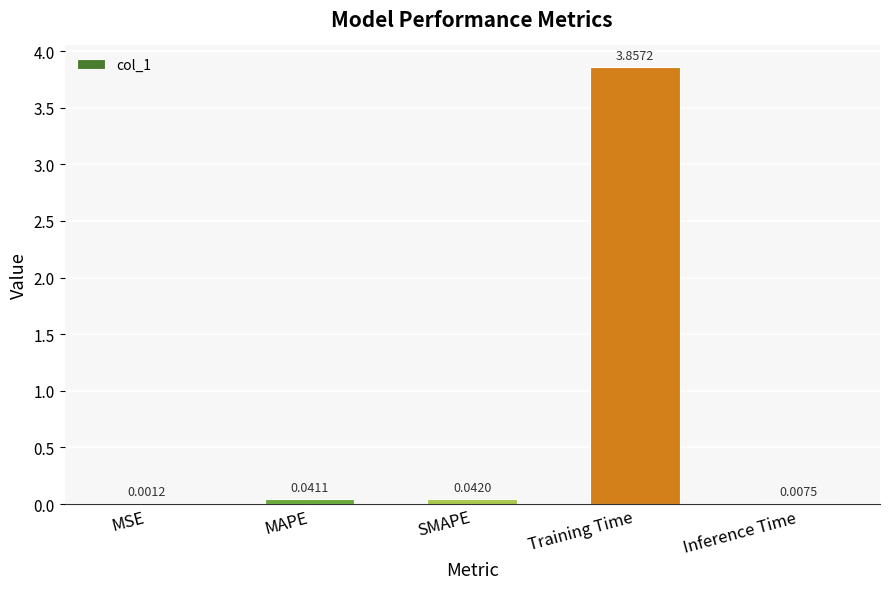

Which category has the highest value across all series?

Training Time